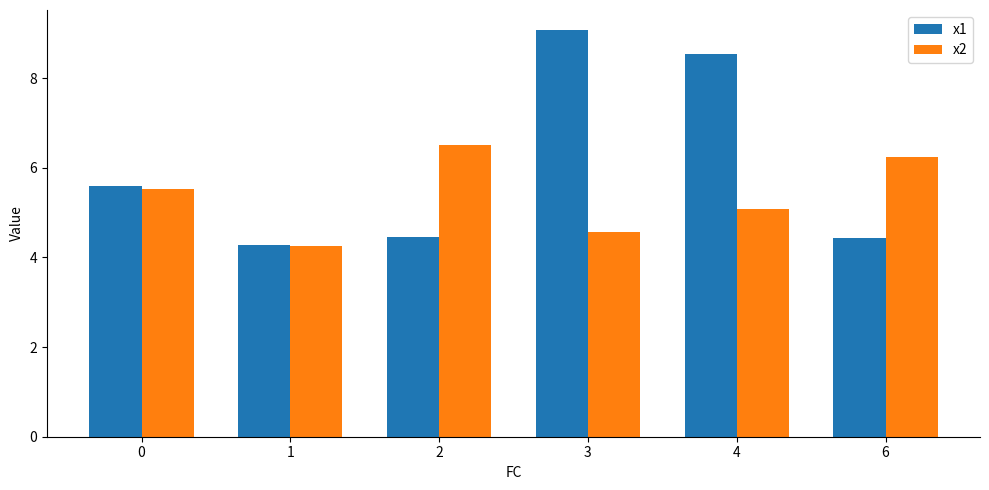

Which series has the largest total across all categories?

x1